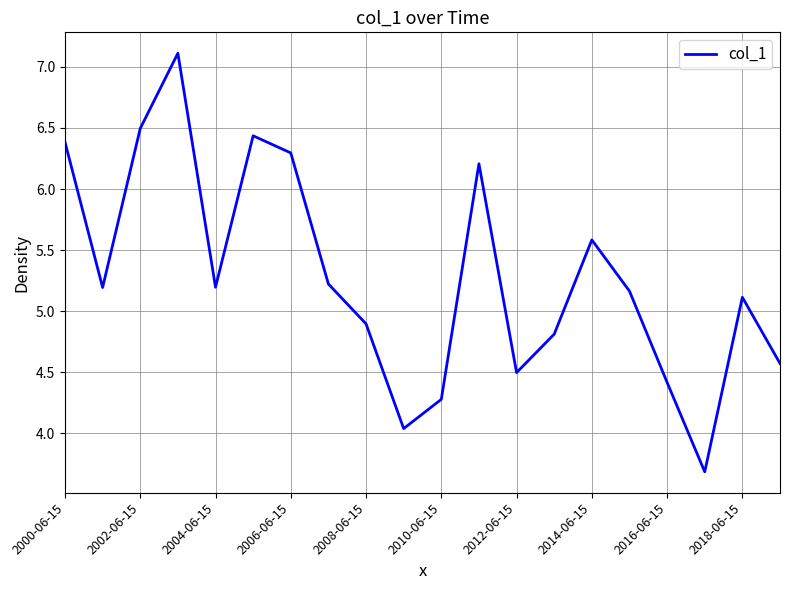

What is the maximum value shown in the chart?

7.1